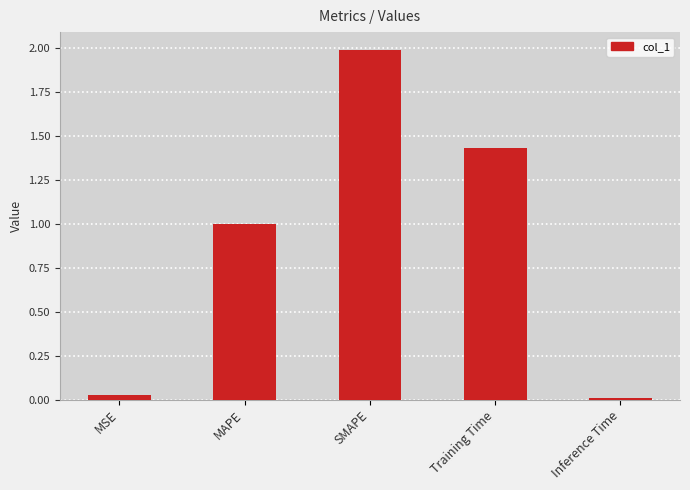

What is the greatest value displayed?

2.0